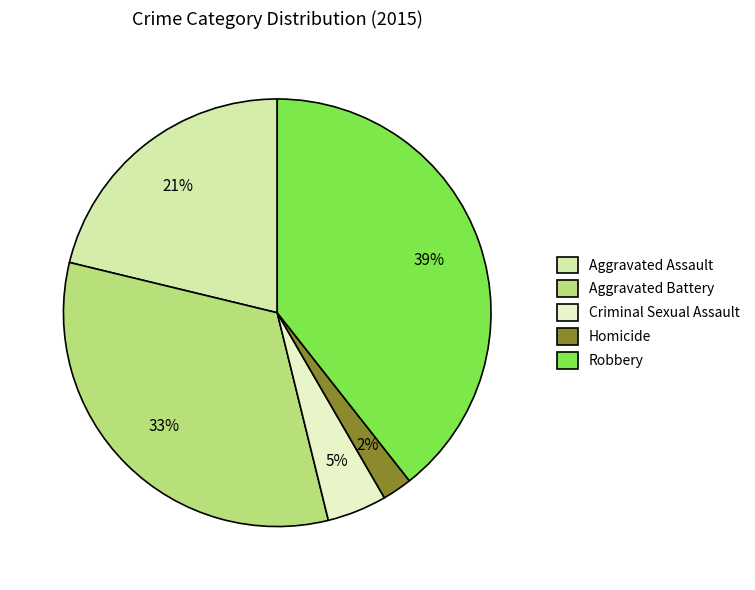

What is the largest slice in the pie chart?

Robbery